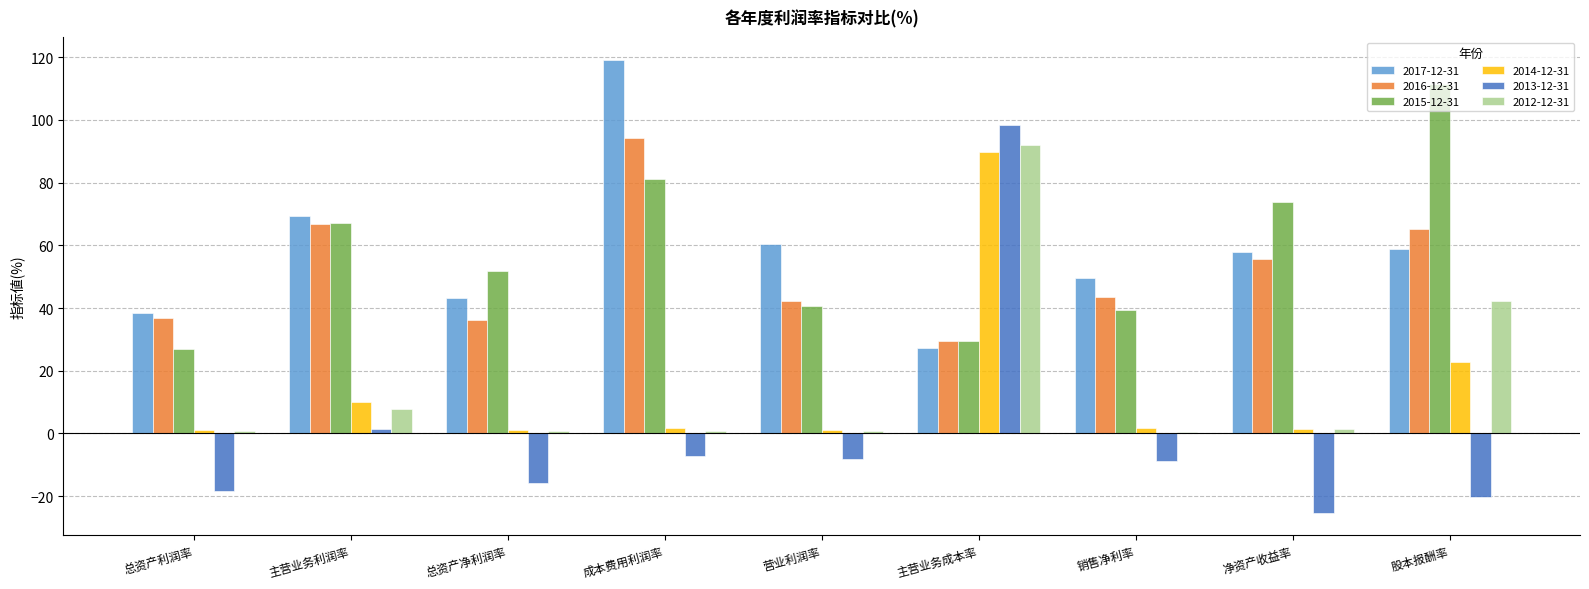

Which series changed the most between 总资产利润率 and 成本费用利润率?

2017-12-31